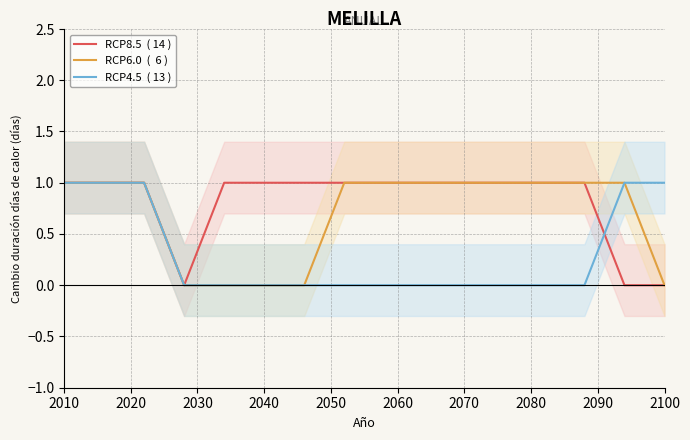

What is the difference between the maximum and minimum values in the RCP6.0  (  6 ) series?

1